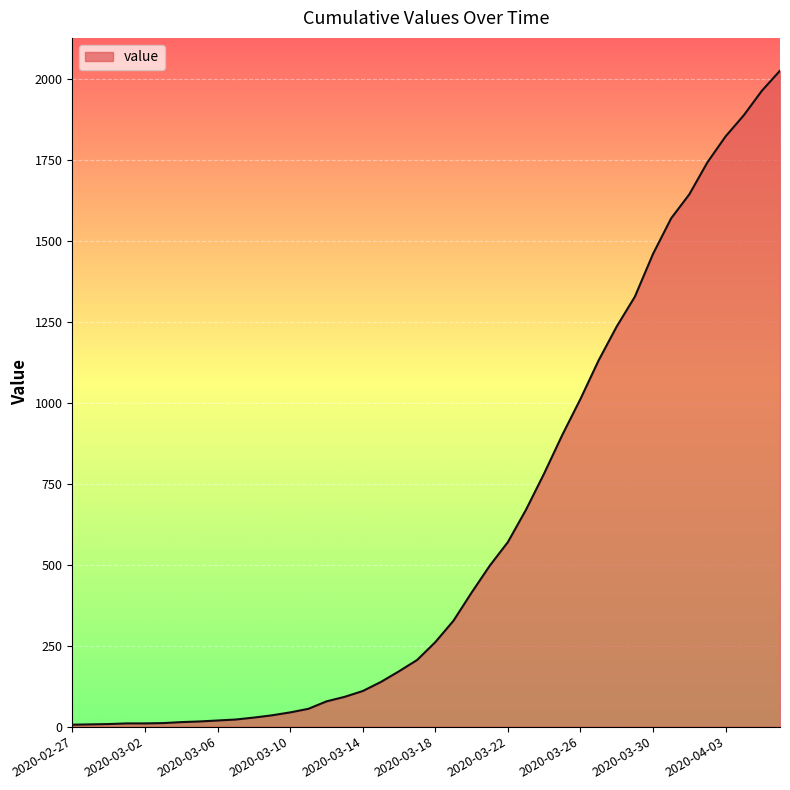

What is the greatest value displayed?

2026